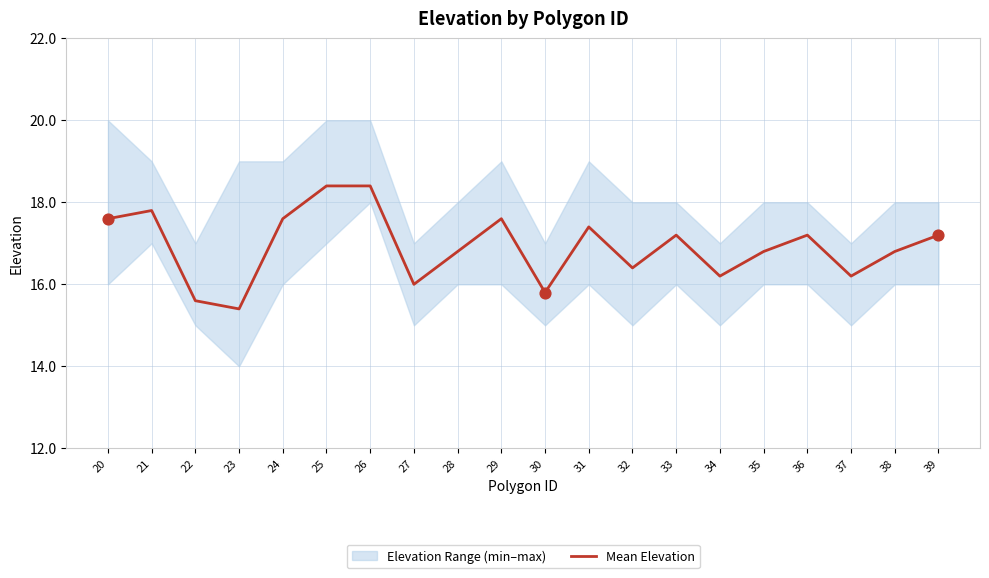

Between 39 and 24, which is larger?

24